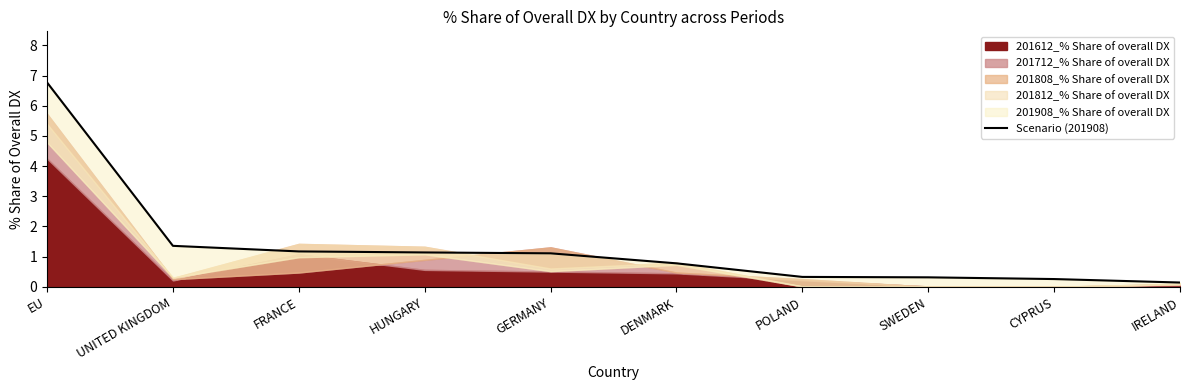

What is the difference between the maximum and minimum values?

6.6